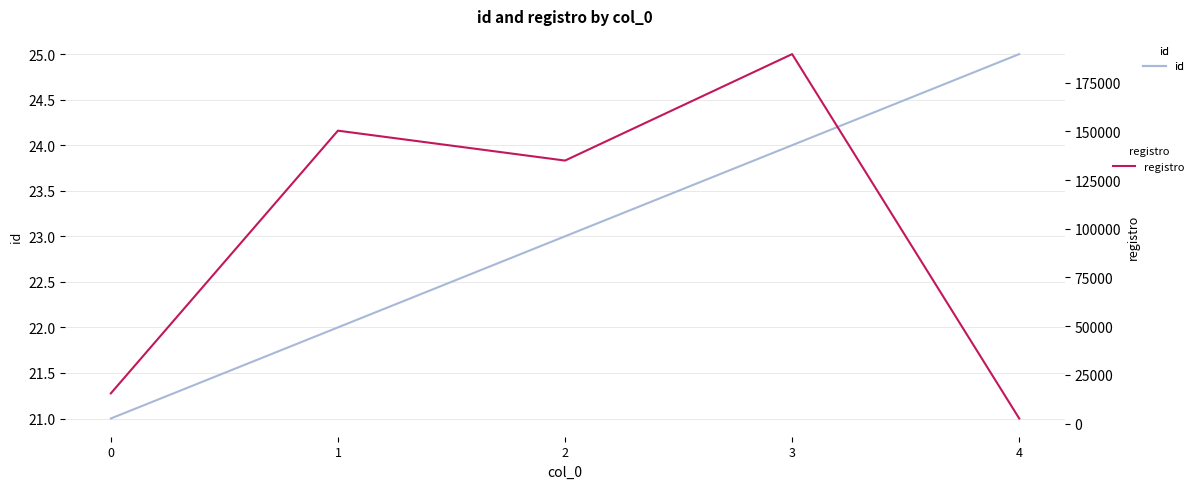

What is the difference between the maximum and minimum values in the registro series?

187065